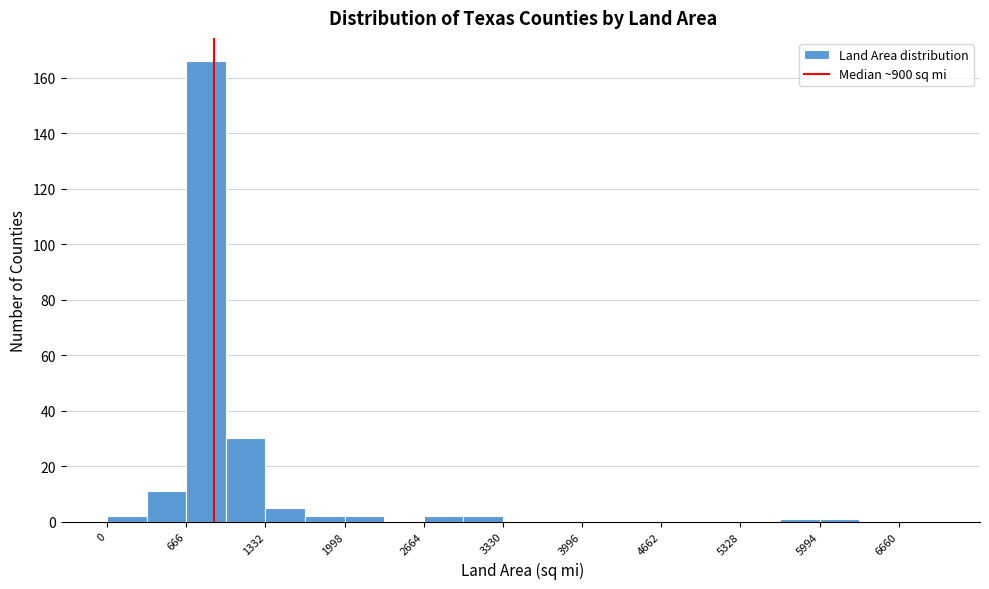

Around what value on the x-axis is the tallest bar? Give the approximate position of its centre, as read against the axis.

800